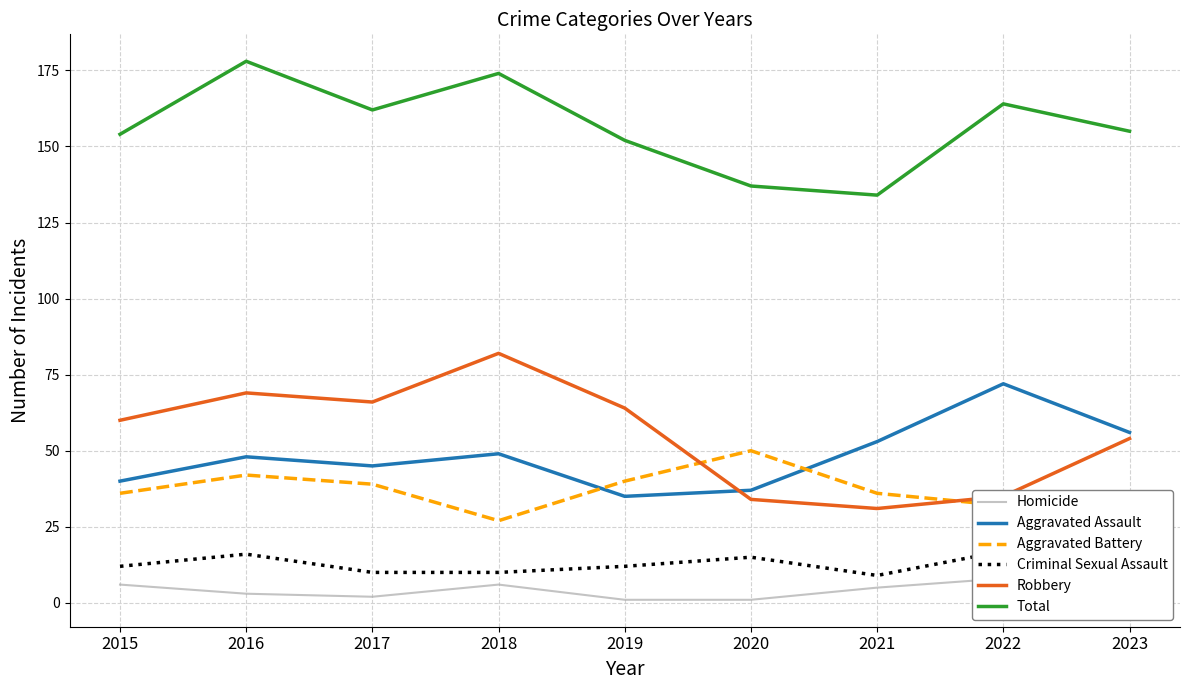

What is the approximate value of Total at 2023, to the nearest 5?

155